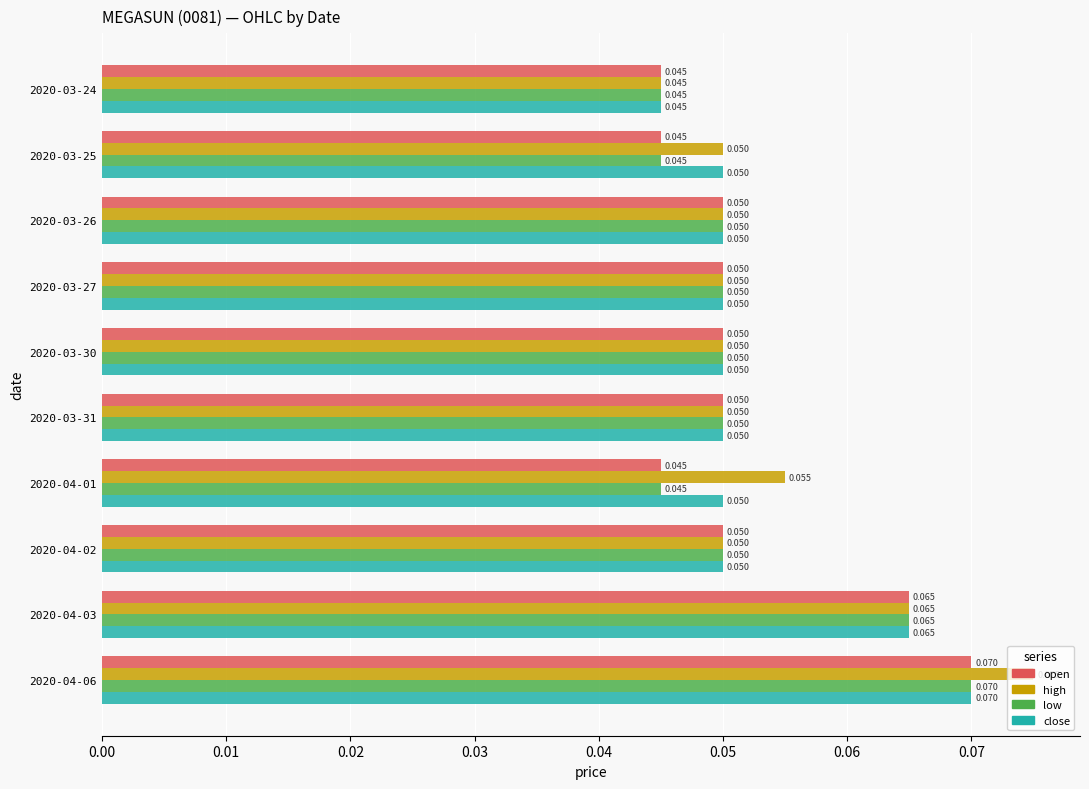

Which series has the largest total across all categories?

high